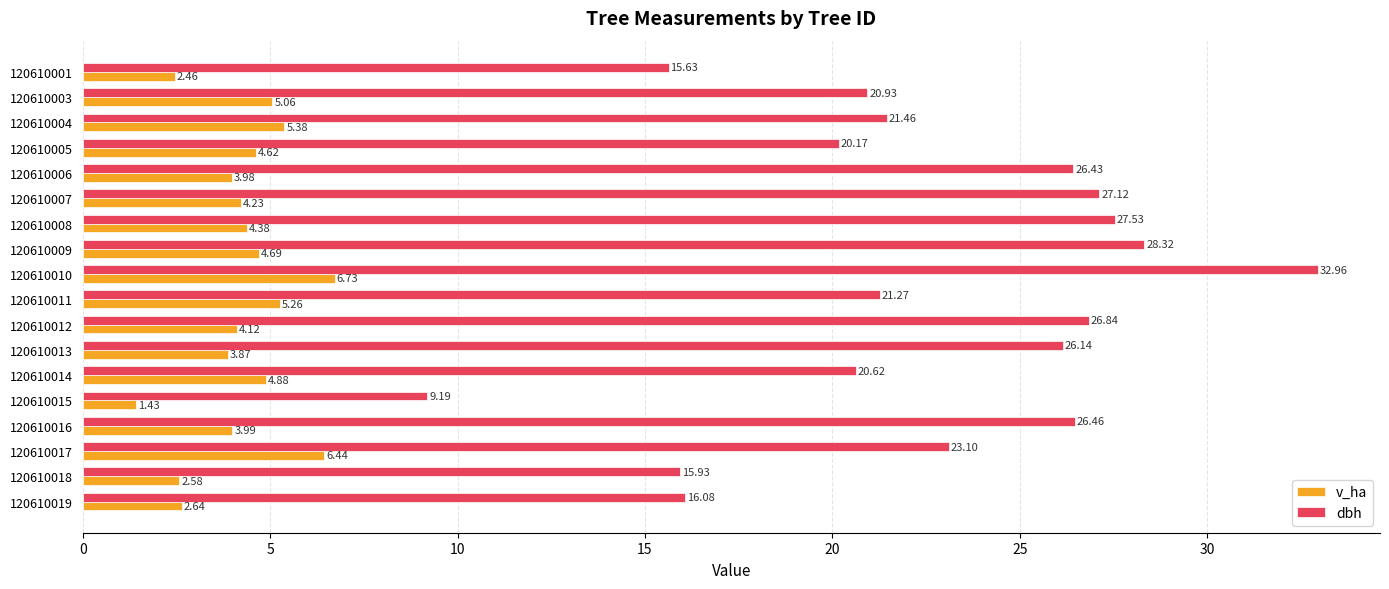

Rank the categories by v_ha value from highest to lowest.

120610010, 120610017, 120610004, 120610011, 120610003, 120610014, 120610009, 120610005, 120610008, 120610007, 120610012, 120610016, 120610006, 120610013, 120610019, 120610018, 120610001, 120610015